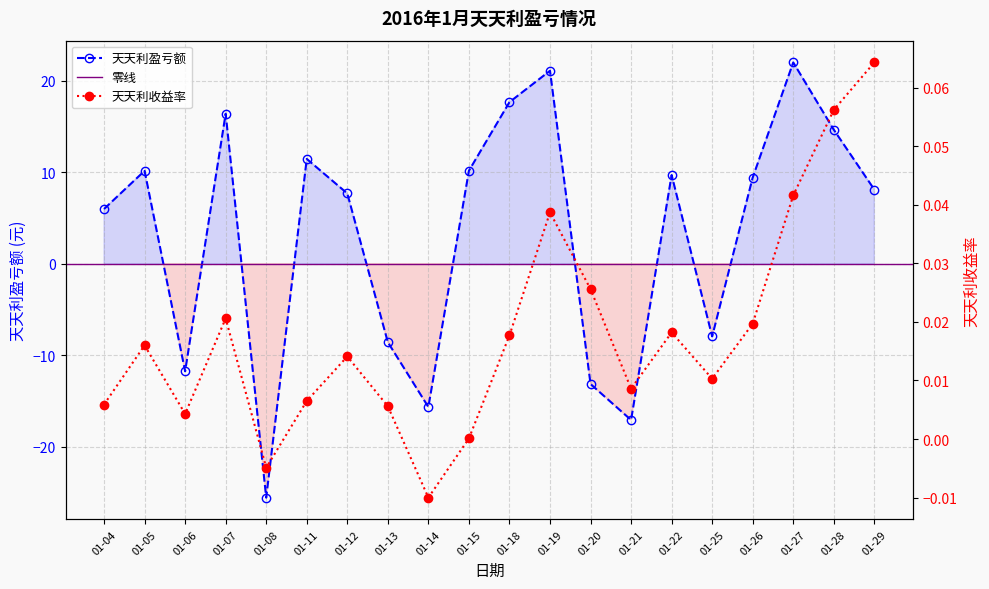

How many values in 天天利收益率 are above zero?

18